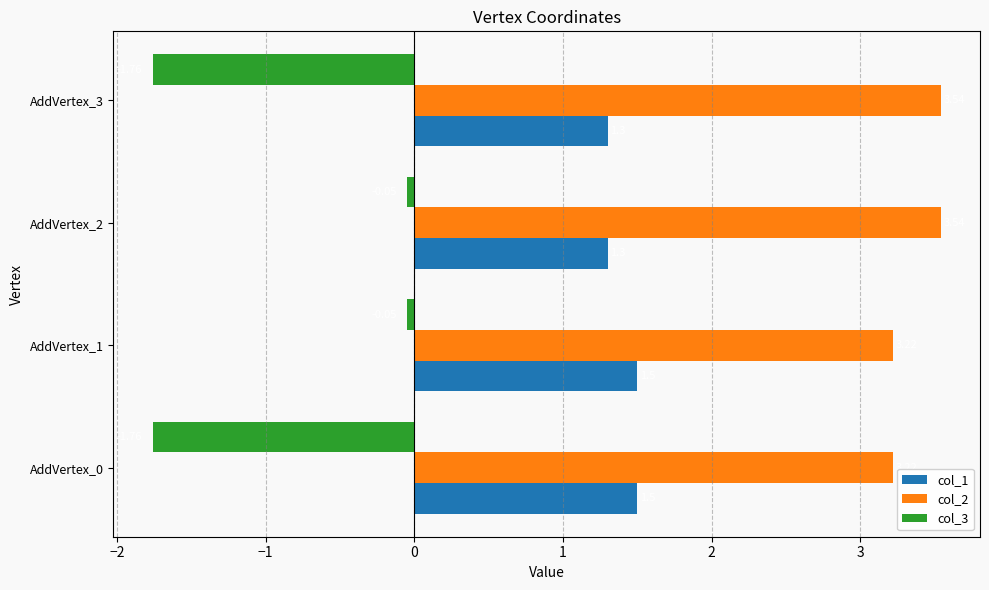

What is the sum of all col_3 values?

-3.6